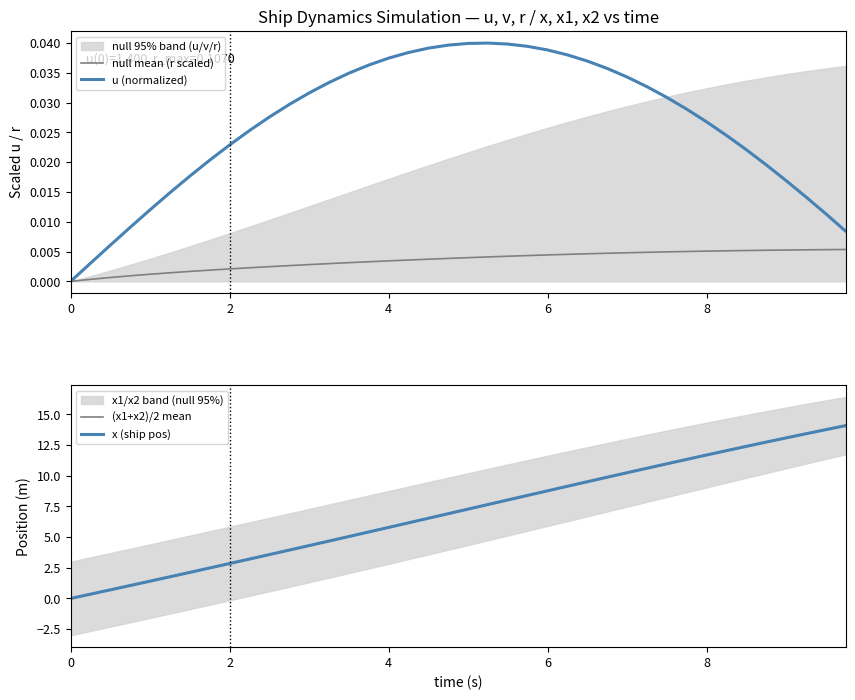

List the series in order of their peak value, highest first.

(x1+x2)/2 mean, x (ship pos), u (normalized), null mean (r scaled)